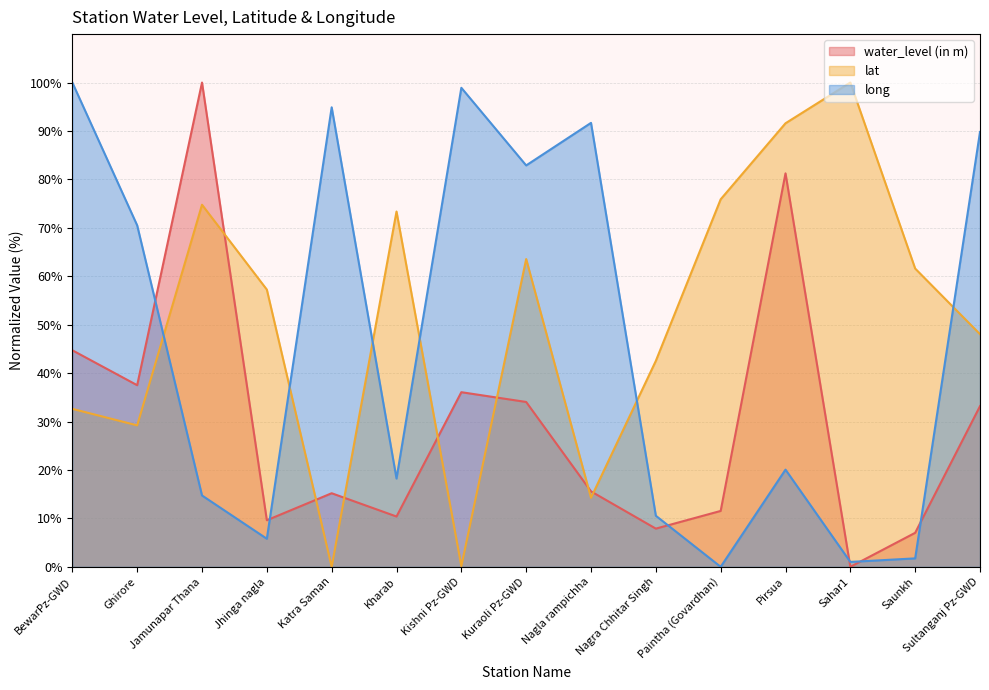

After their last crossing, which series has the higher values: water_level (in m) or long?

long